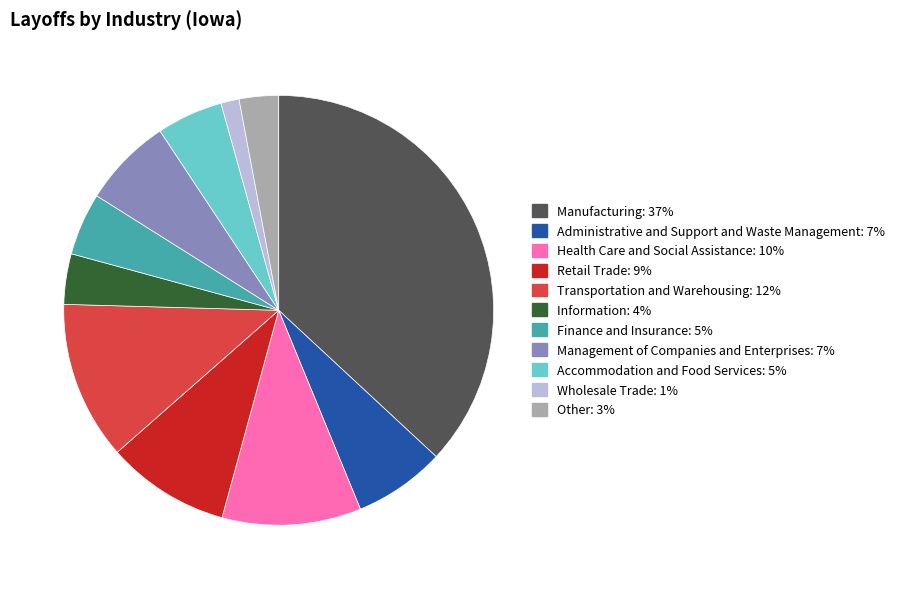

Combined, do Accommodation and Food Services and Management of Companies and Enterprises account for over 50%?

No